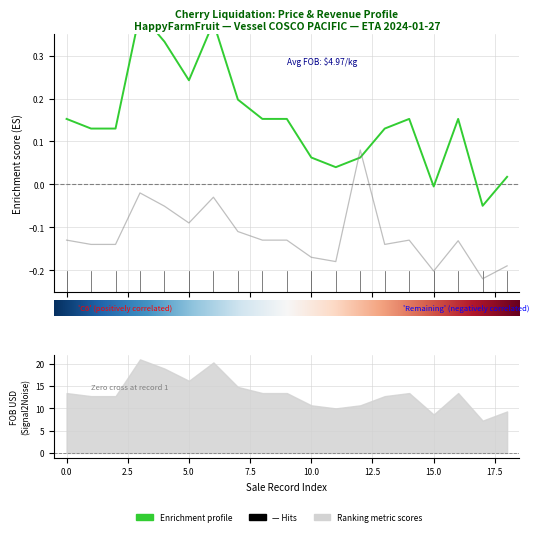

Reading left to right, what are all the values shown in this chart?

Price(RMB): 0.2	0.1	0.1	0.4	0.3	0.2	0.4	0.2	0.2	0.2	0.1	0.0	0.1	0.1	0.2	-0.0	0.2	-0.1	0.0
total(RMB): -0.1	-0.1	-0.1	-0.0	-0.1	-0.1	-0.0	-0.1	-0.1	-0.1	-0.2	-0.2	0.1	-0.1	-0.1	-0.2	-0.1	-0.2	-0.2